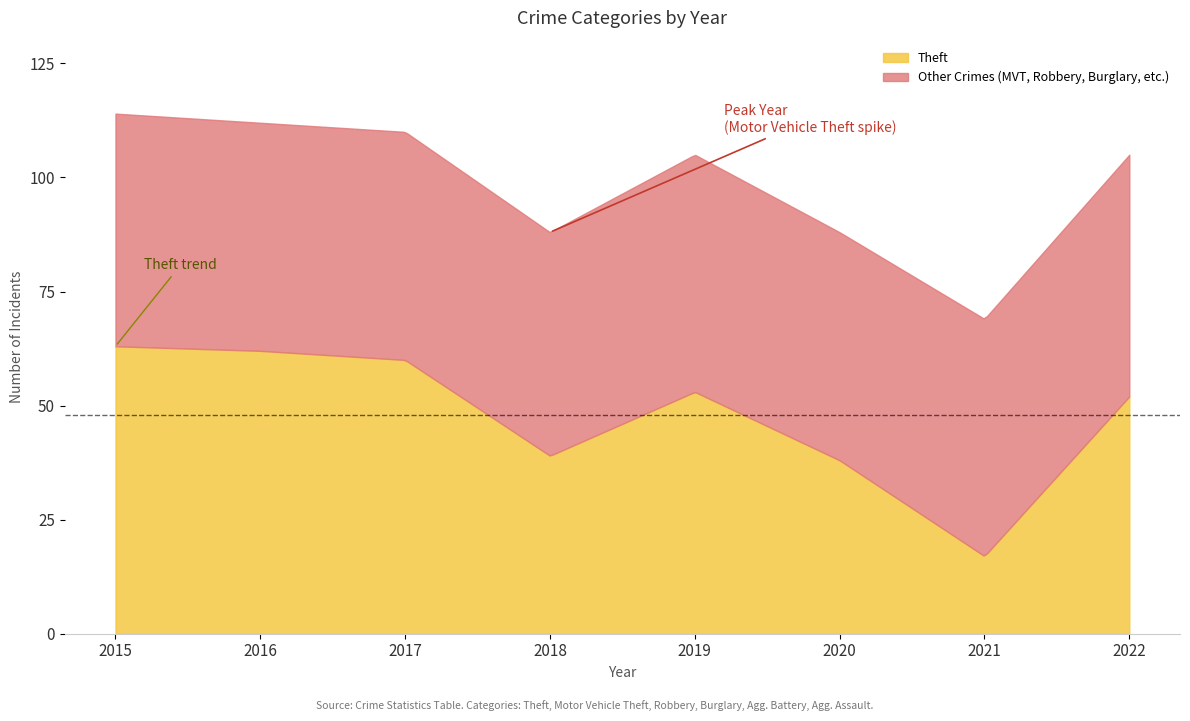

What is the maximum value for Theft?

63.0